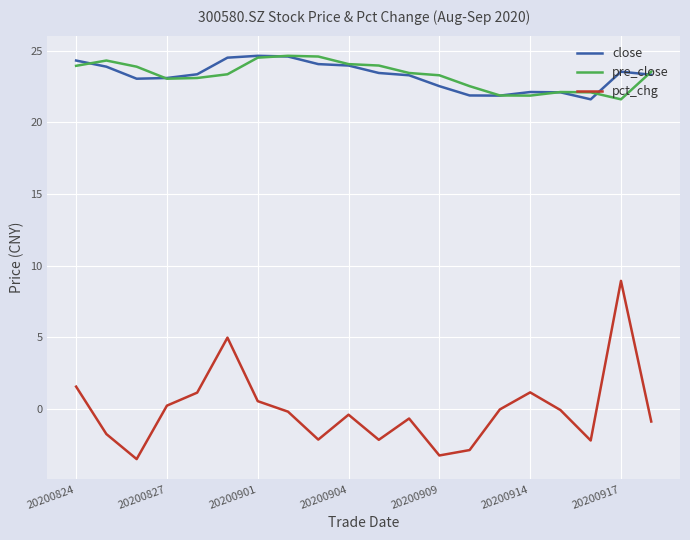

True or false: pct_chg and pre_close cross at least once.

False